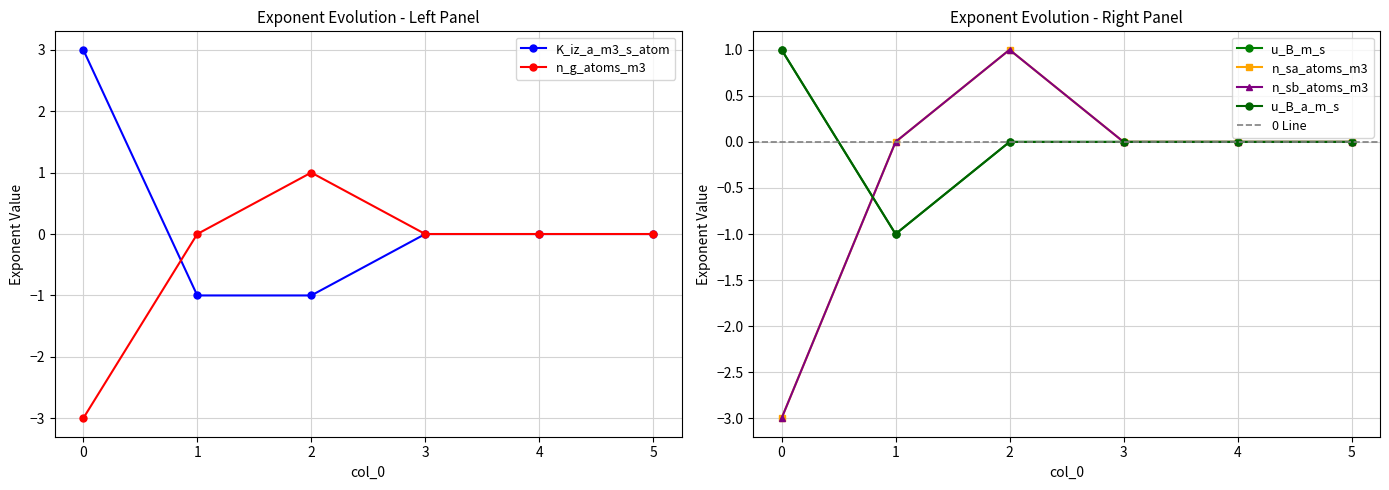

Reading left to right, extract all data points from this chart.

K_iz_a_m3_s_atom: 0=3	1=-1	2=-1	3=0	4=0	5=0
n_g_atoms_m3: 0=-3	1=0	2=1	3=0	4=0	5=0
u_B_m_s: 0=1	1=-1	2=0	3=0	4=0	5=0
n_sa_atoms_m3: 0=-3	1=0	2=1	3=0	4=0	5=0
n_sb_atoms_m3: 0=-3	1=0	2=1	3=0	4=0	5=0
u_B_a_m_s: 0=1	1=-1	2=0	3=0	4=0	5=0